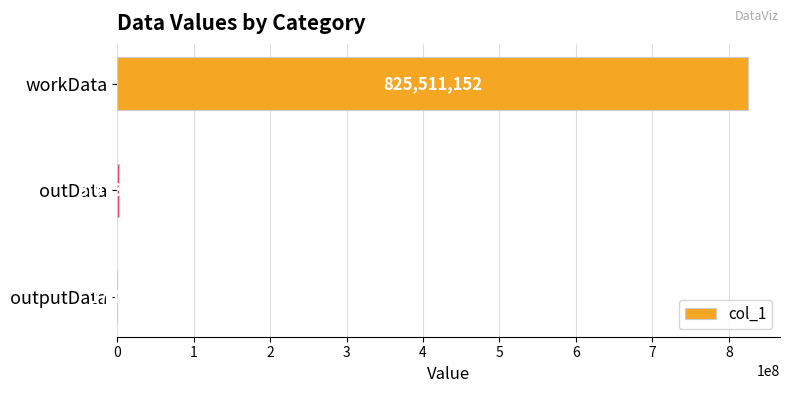

What is the approximate value at outputData, to the nearest 10?

17050